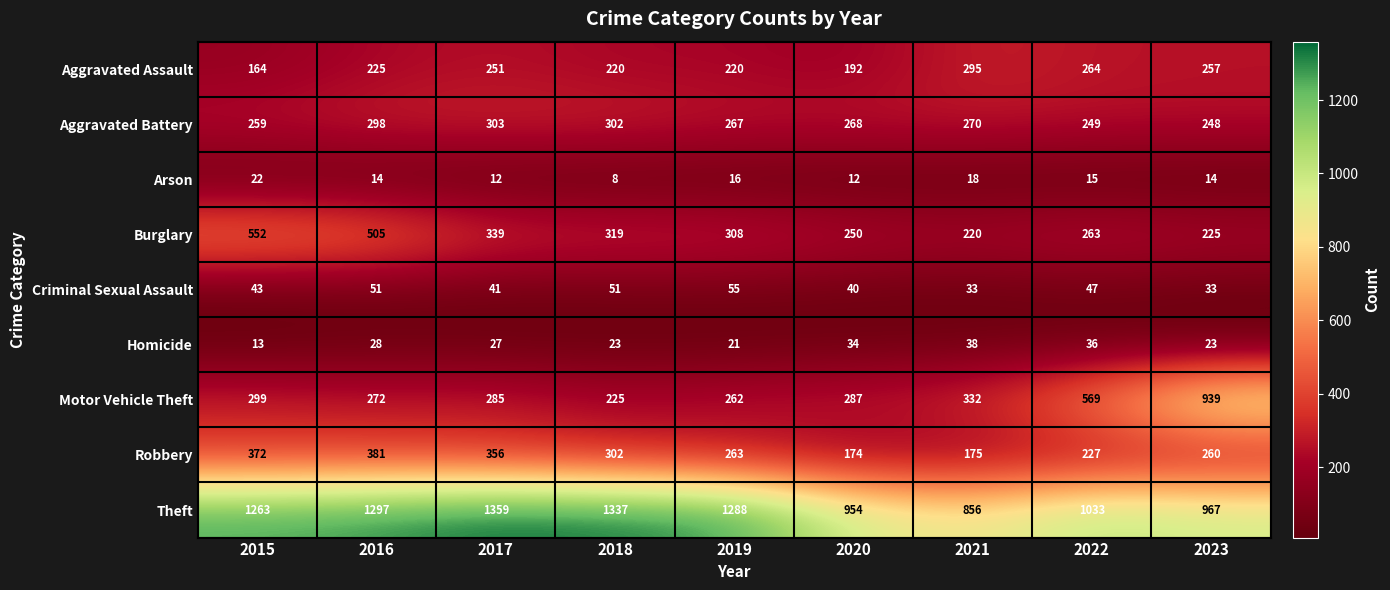

At which category is the sum across all series the highest?

2016